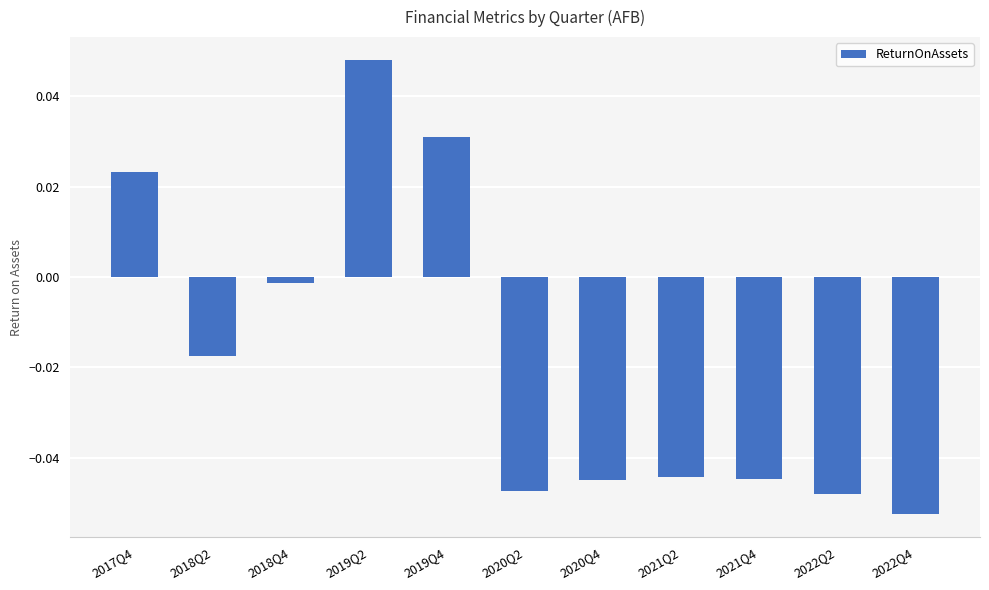

Where is the data nearest to the value 0?

2018Q4